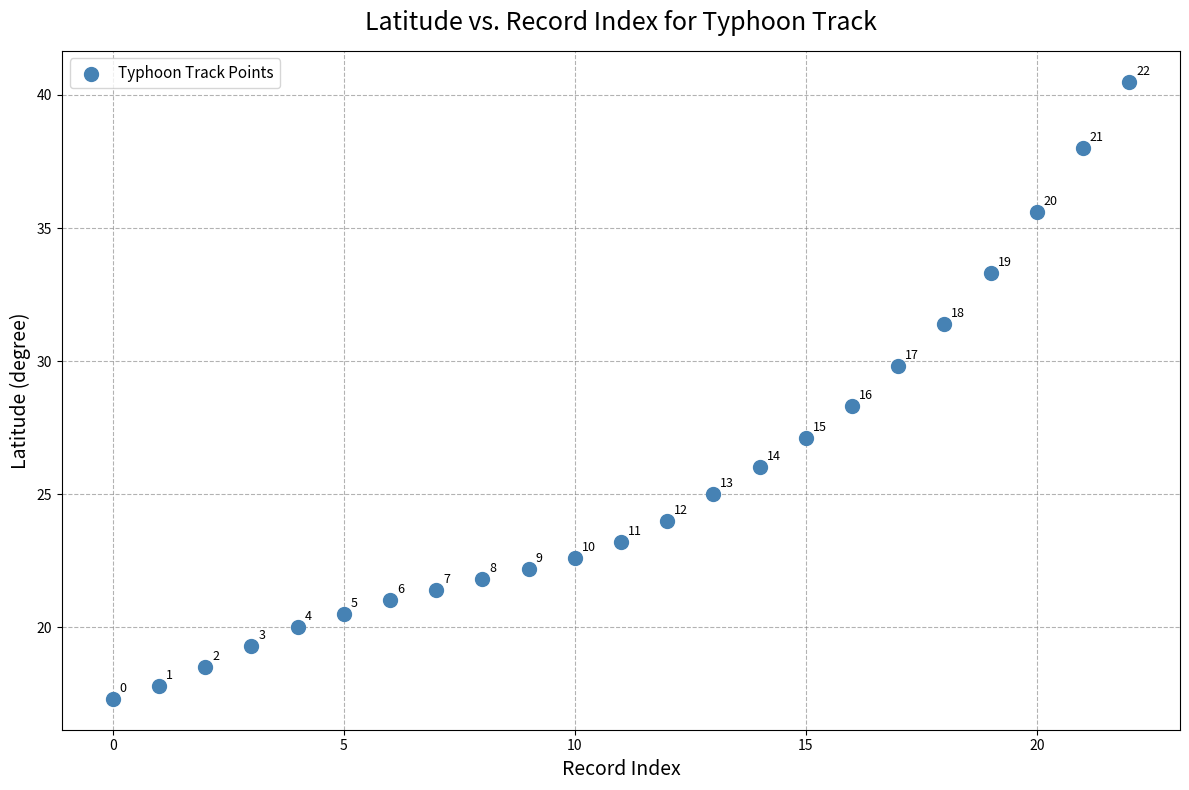

What Y value in the scatter plot is closest to 28?

28.3